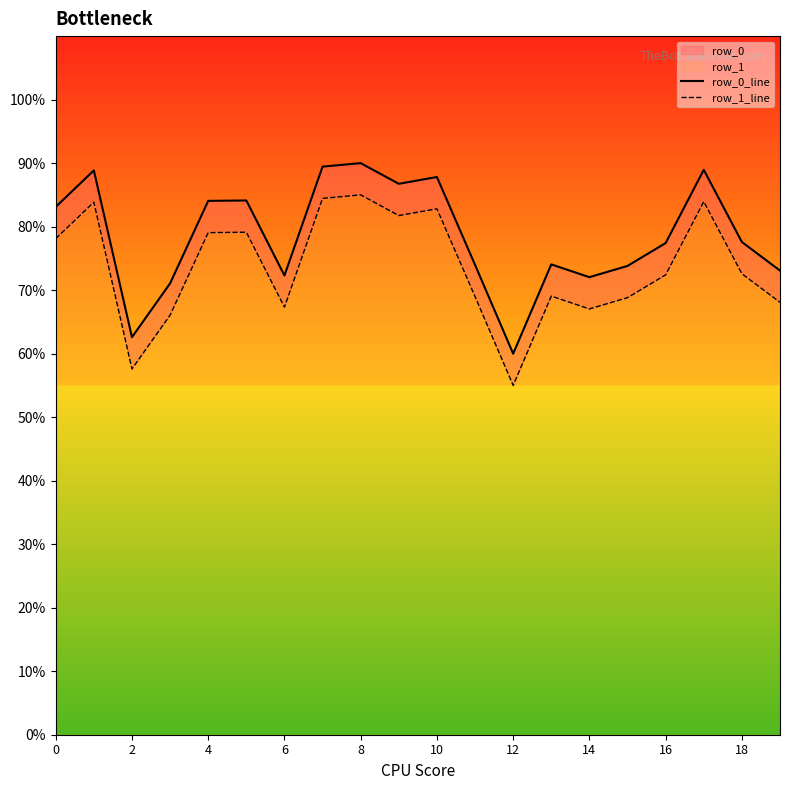

What is the sum of all row_0_line values?

15.7